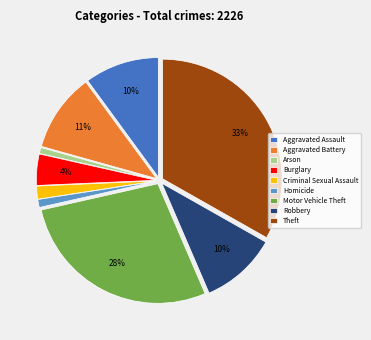

Is the sum of Arson and Burglary greater than half?

No